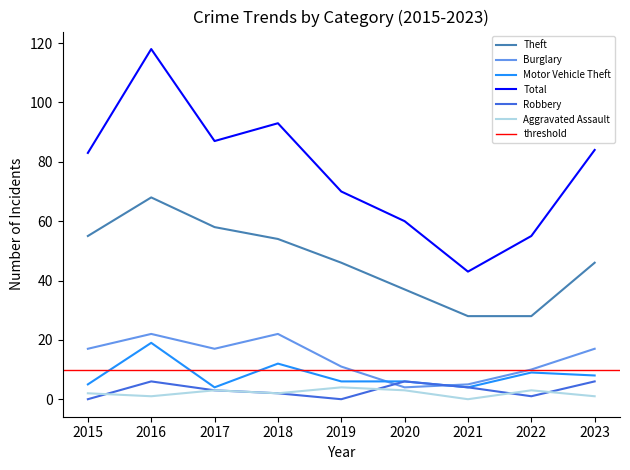

How many data points in Theft are above 46?

4